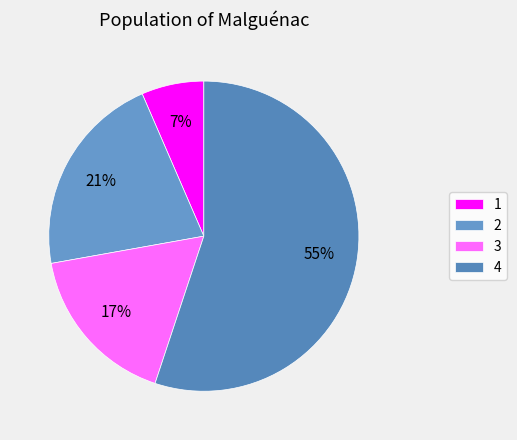

Between 1 and 3, which is larger?

3